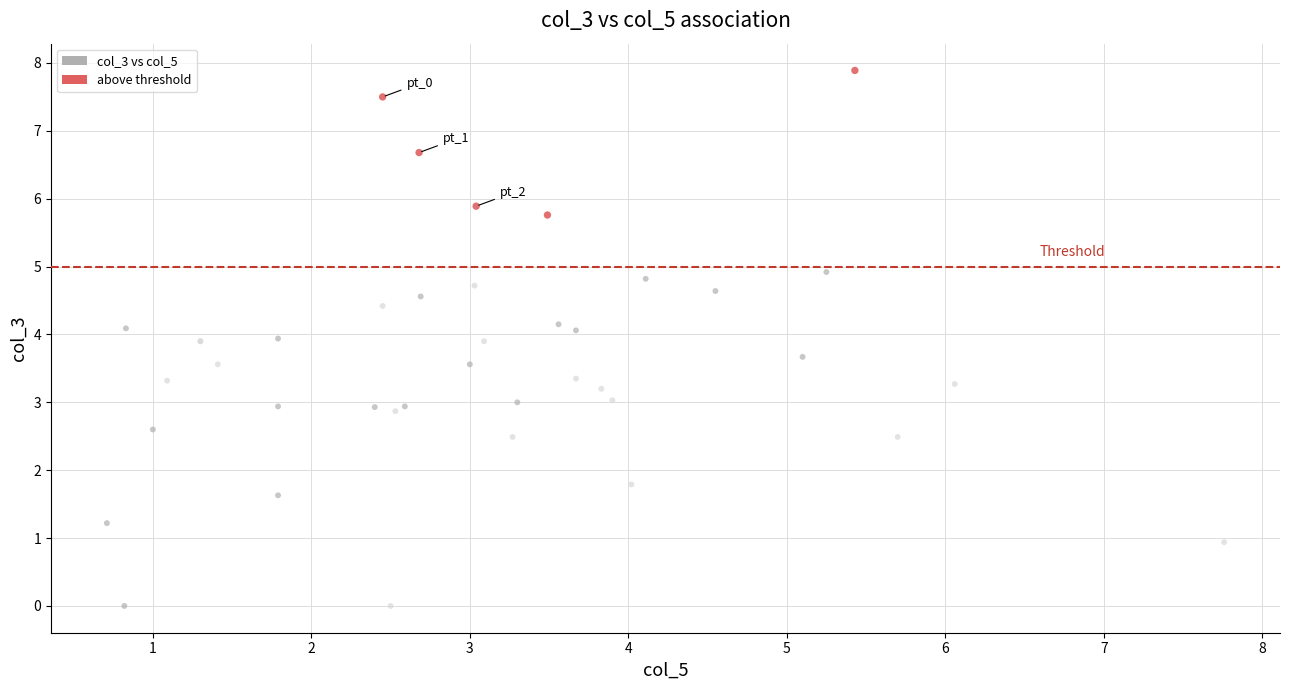

Which series reaches the maximum Y coordinate?

above threshold